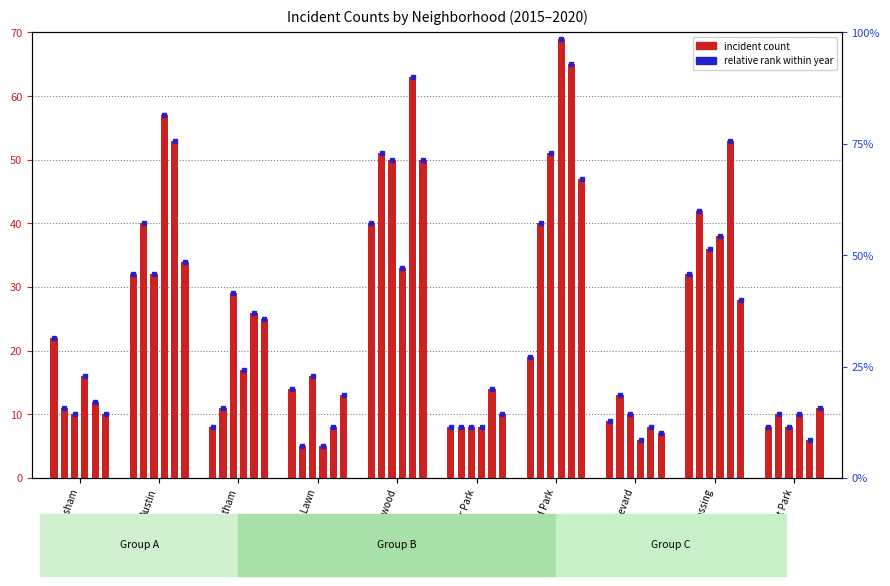

At how many categories does at least one series exceed 6?

10